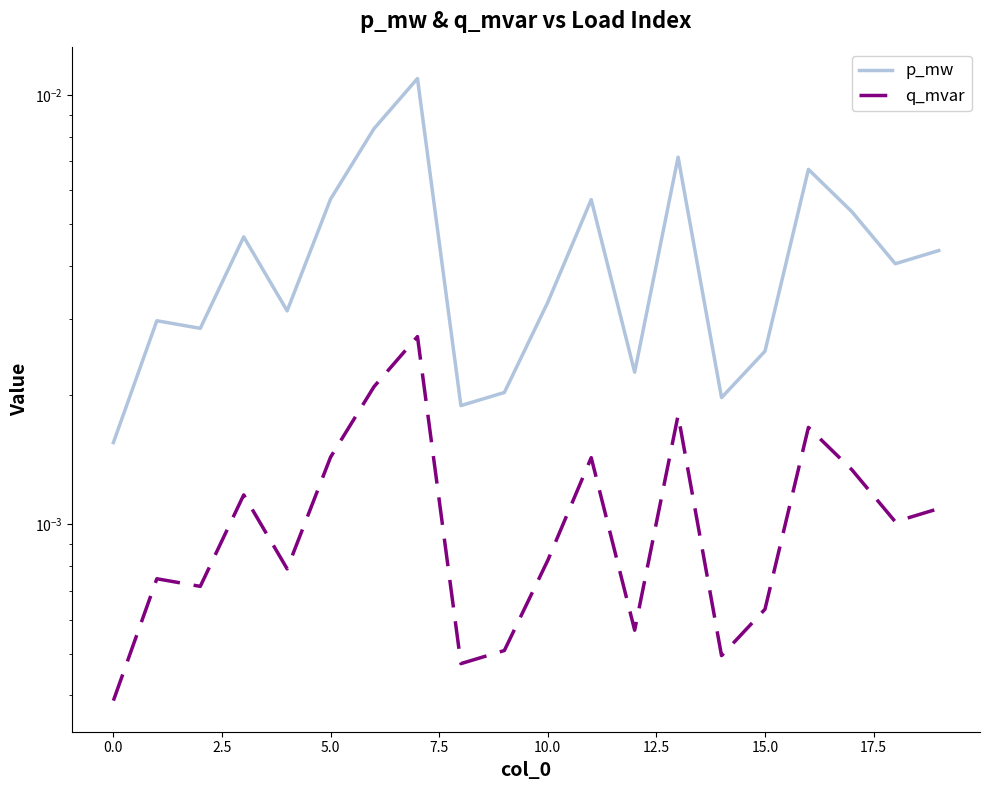

Between 15.0 and 14, which series saw the biggest shift?

p_mw